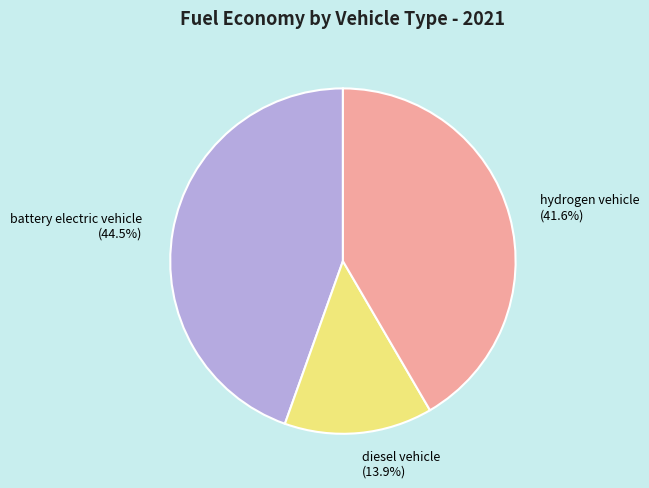

Rank the categories by value from lowest to highest.

diesel vehicle, hydrogen vehicle, battery electric vehicle